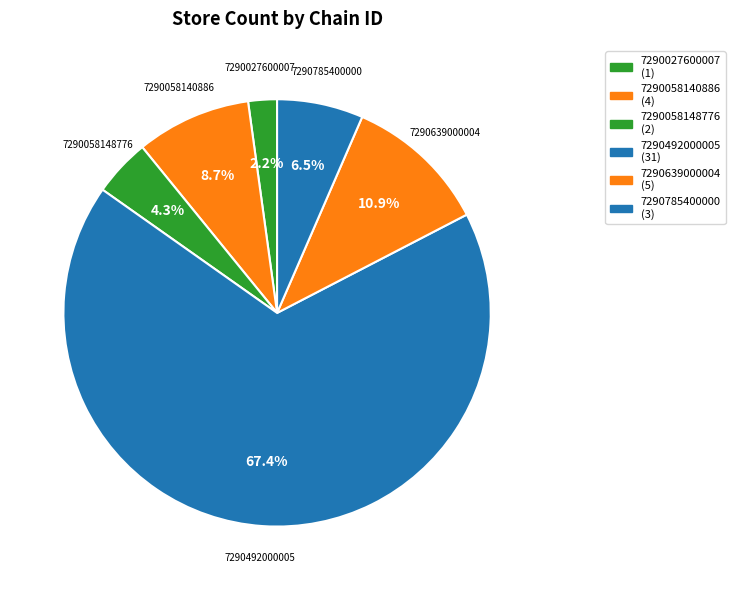

What is the ratio of the value at 7290027600007 to the value at 7290058148776?

0.5